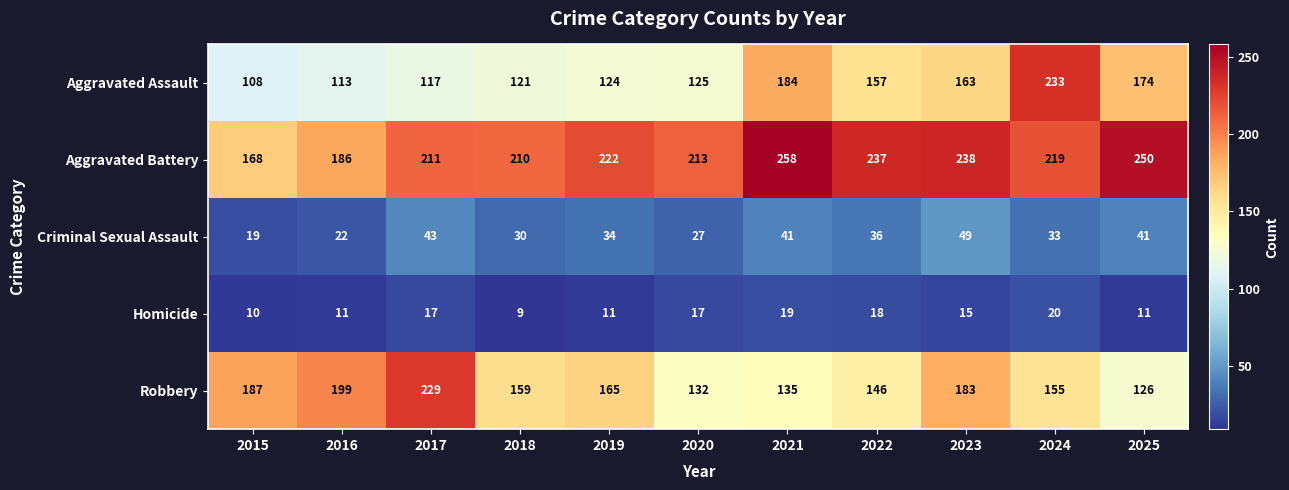

At 2016, list the series in order from largest to smallest.

Robbery, Aggravated Battery, Aggravated Assault, Criminal Sexual Assault, Homicide